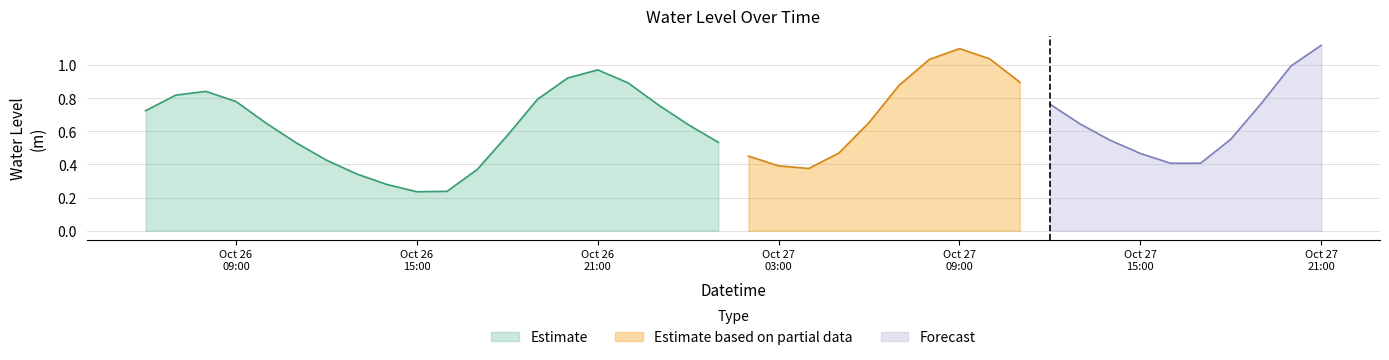

What is the change in value from 2024-10-26 10:00:00 to 2024-10-26 15:00:00?

-0.4